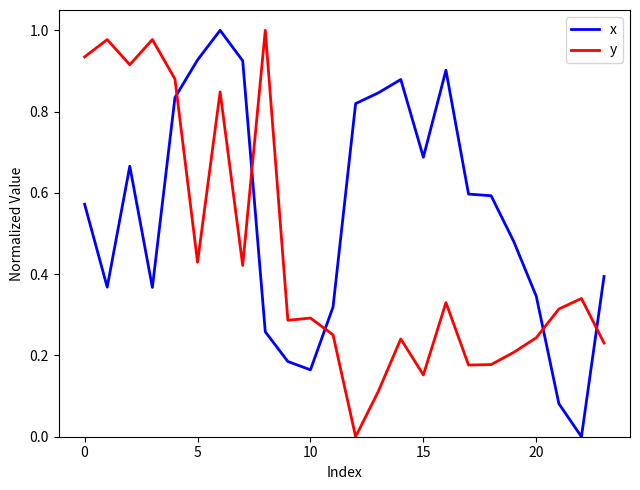

Which series ends up on top after the final intersection of x and y?

x